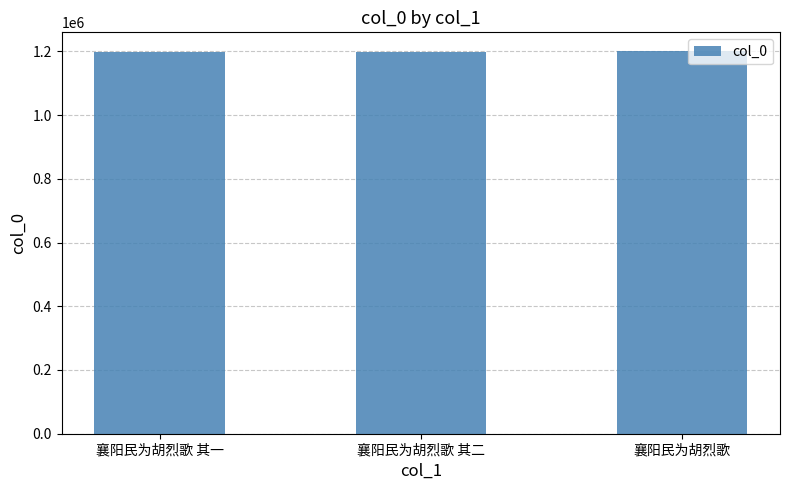

What is the greatest value displayed?

1199548